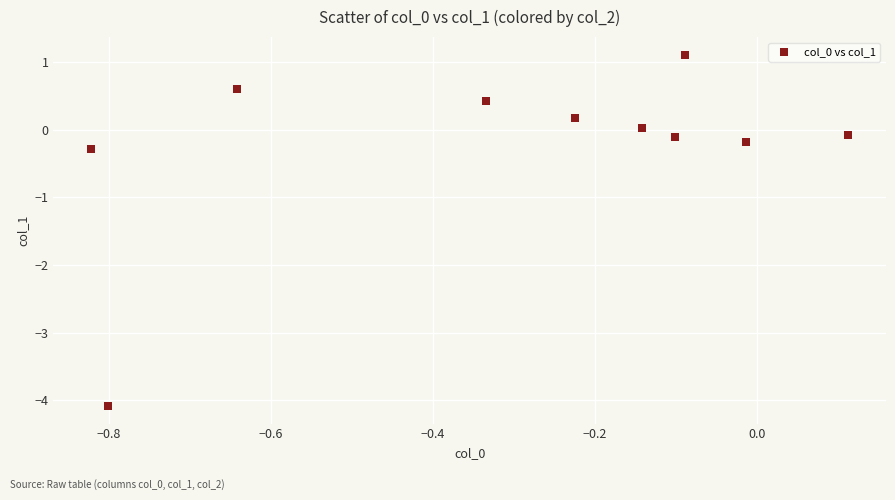

What Y value in the scatter plot is closest to -1?

-0.3